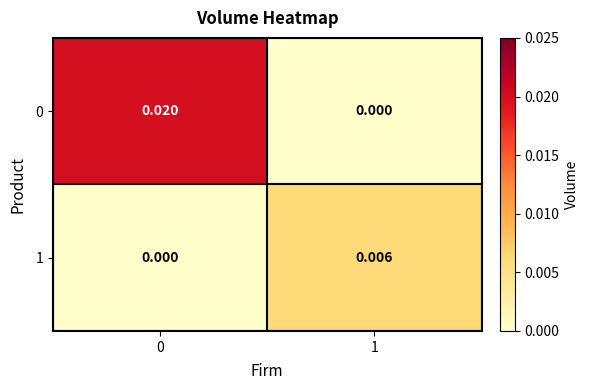

At how many categories does at least one series exceed 0?

2